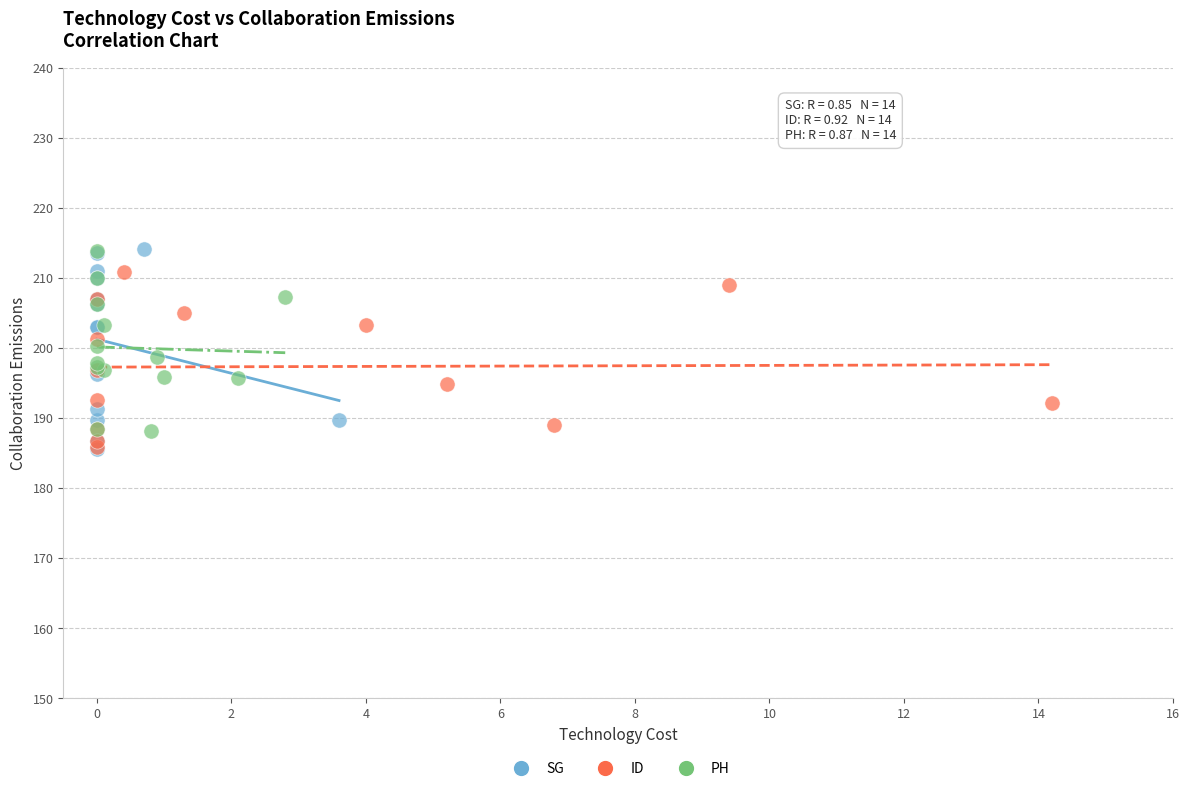

What are all the series names shown in the legend?

SG, ID, PH